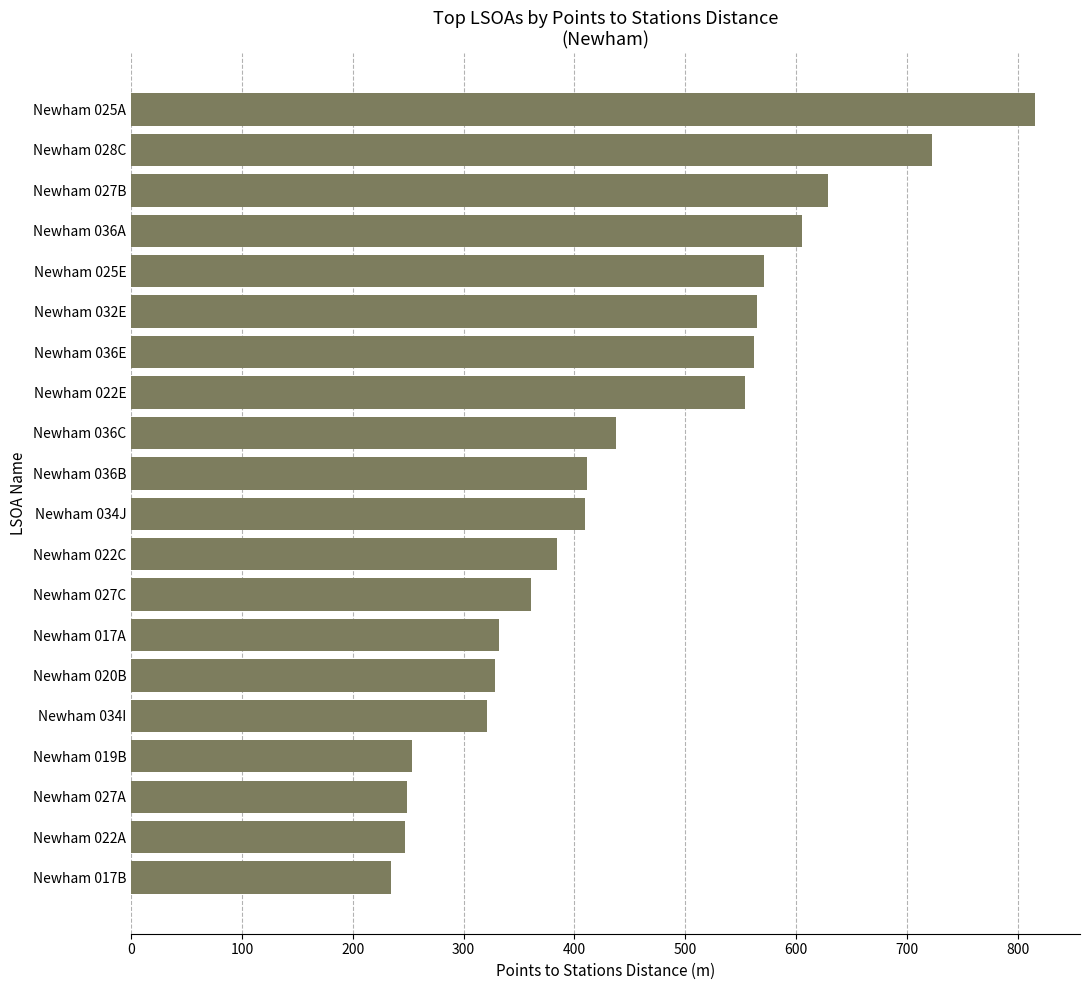

Which has a higher value, Newham 034I or Newham 022C?

Newham 022C